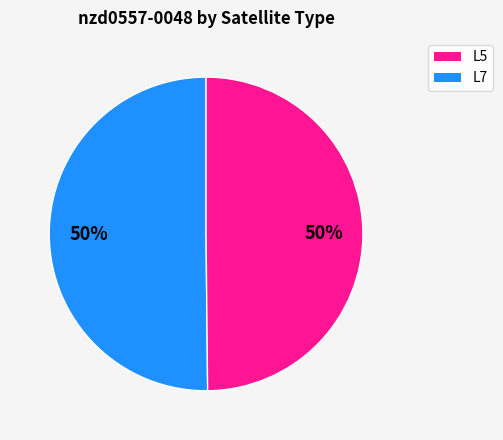

To the nearest percent, what is the average slice percentage?

50%